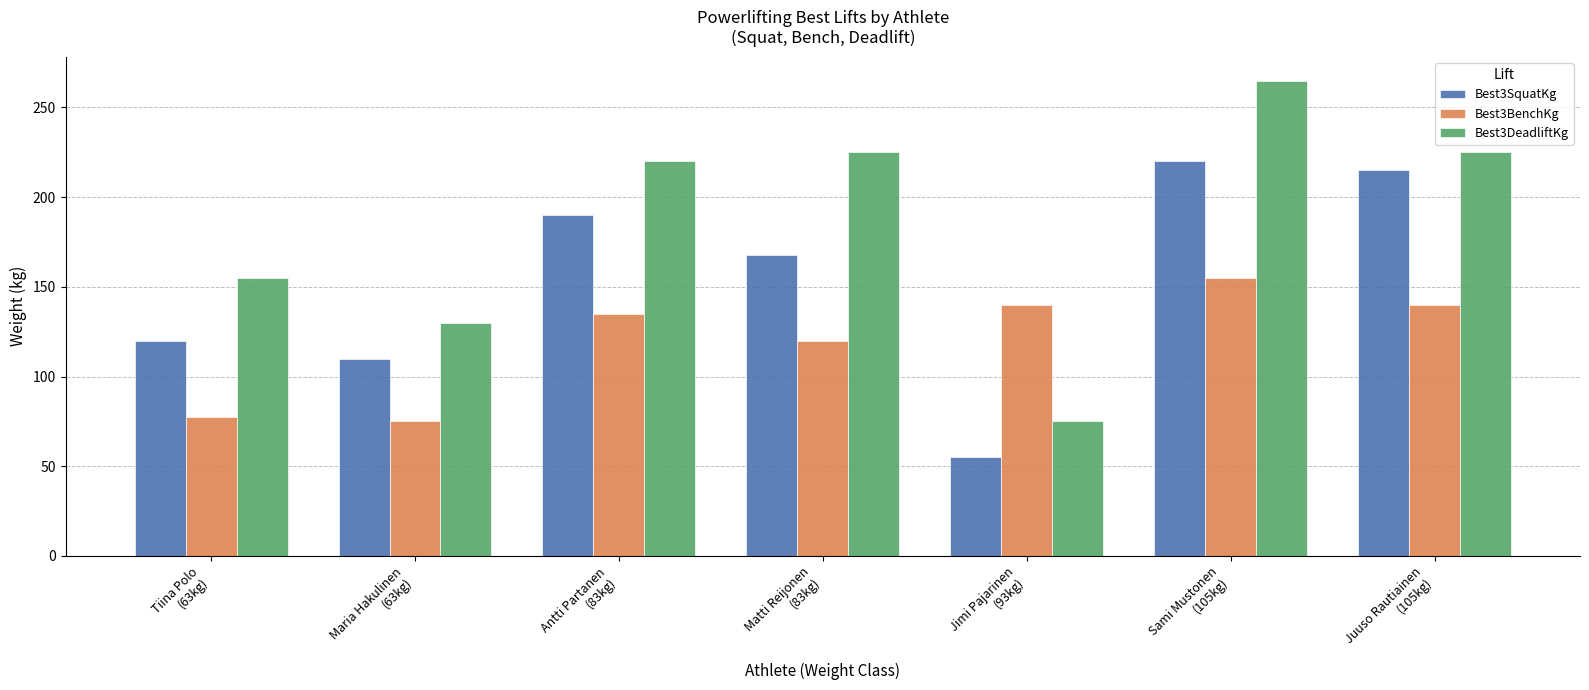

How many groups of bars are there?

7